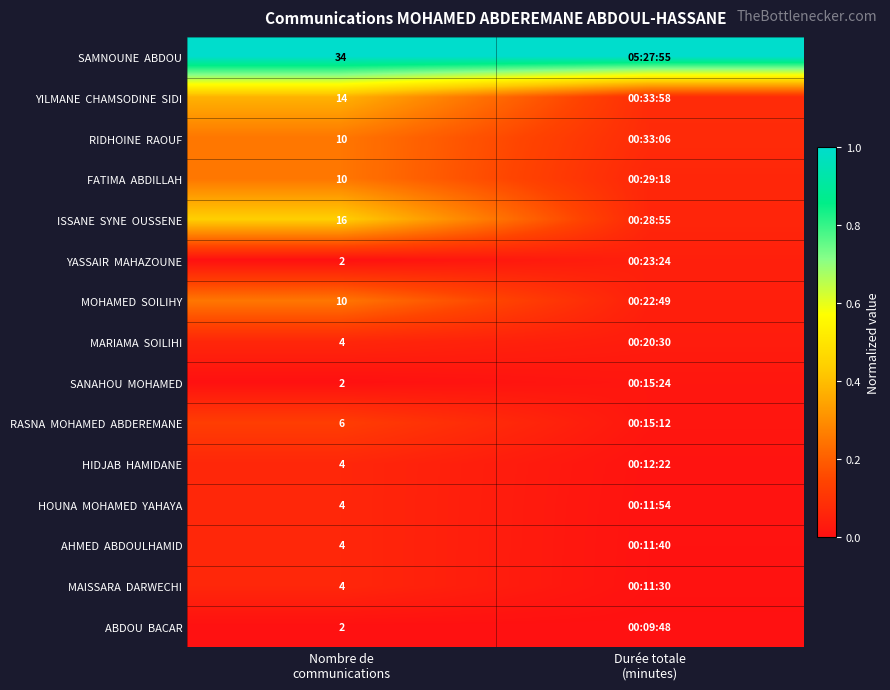

Which series has the largest total across all categories?

SAMNOUNE ABDOU